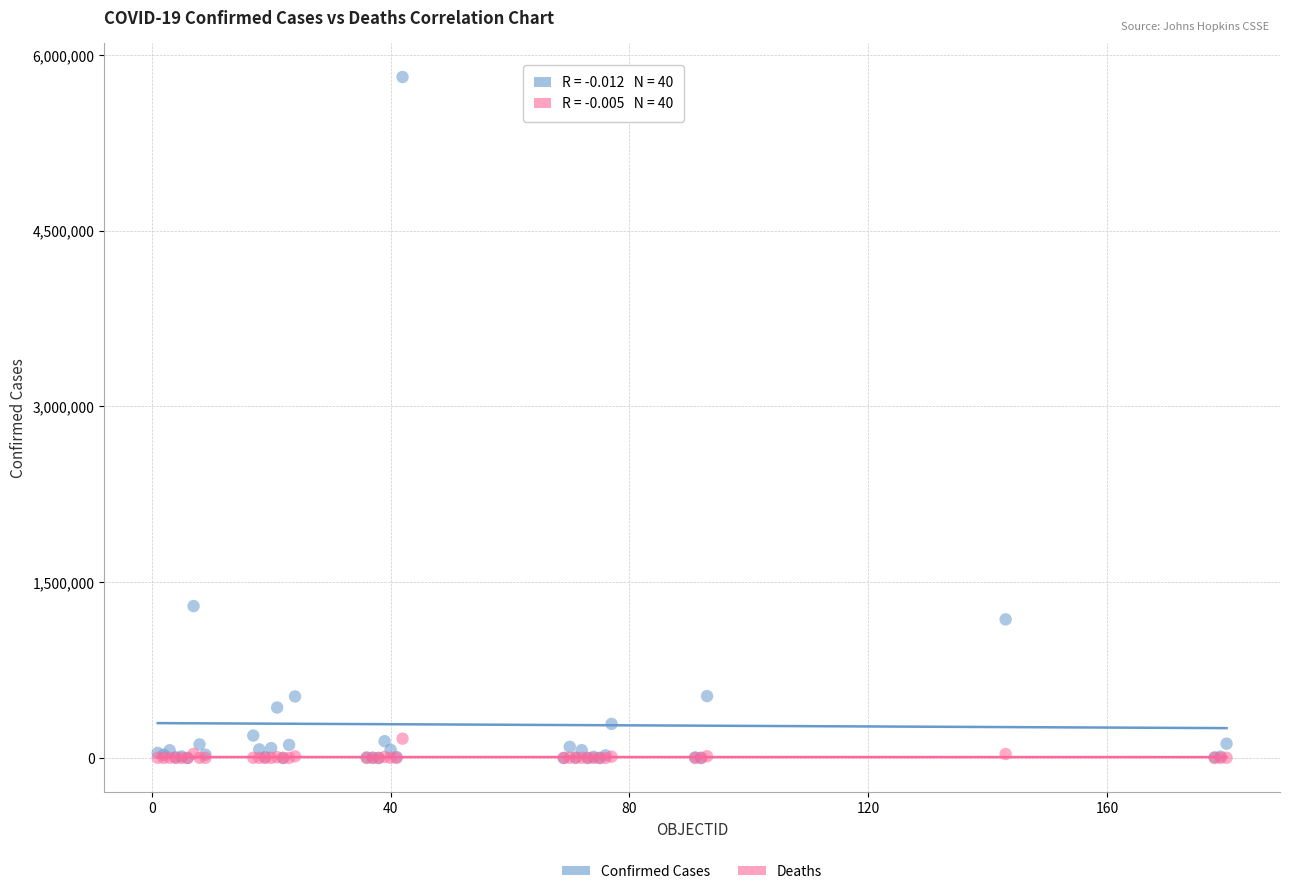

In the Confirmed Cases series, what Y value is closest to 2905392?

1296378